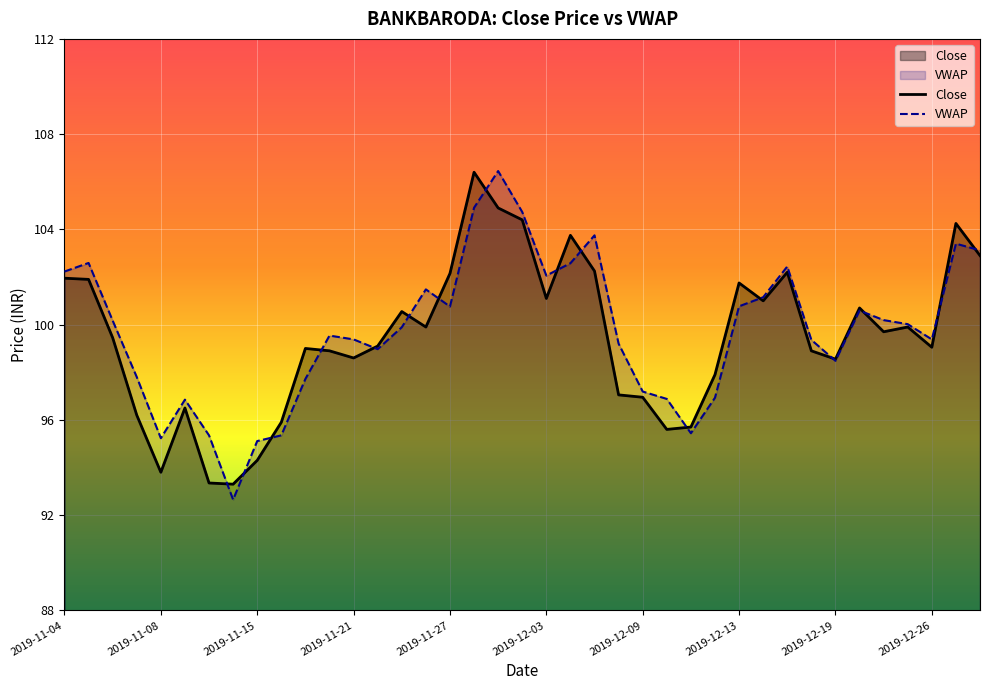

At which label does VWAP first exceed 99?

2019-11-04